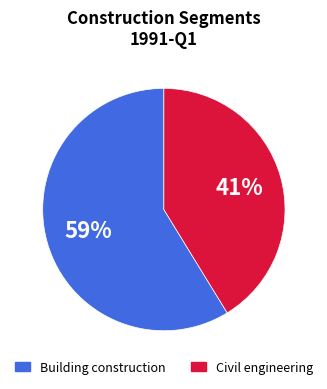

To the nearest percent, what is the average slice percentage?

50%